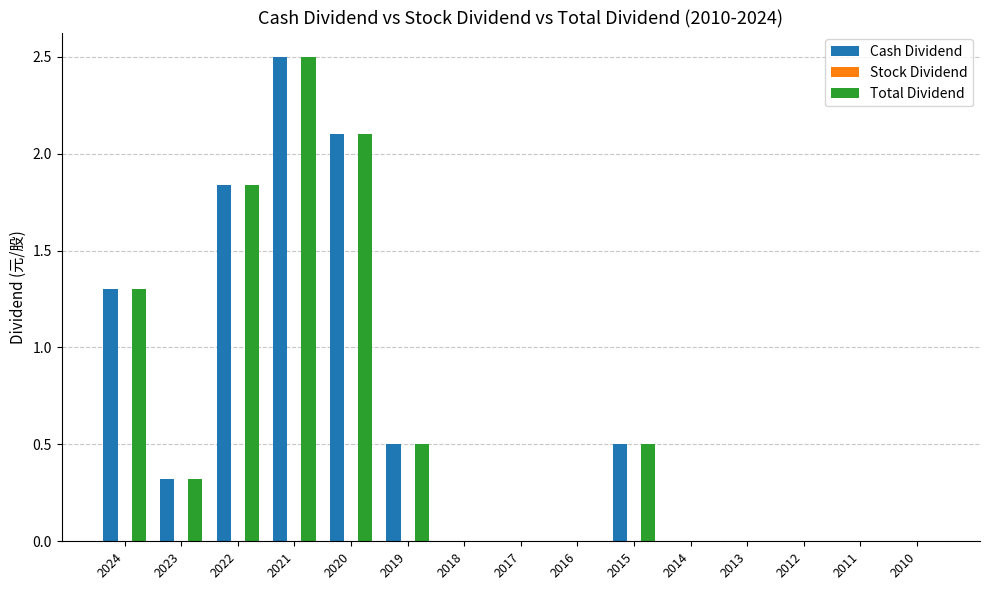

What is the sum of the Total Dividend values at 2017 and 2021?

2.5